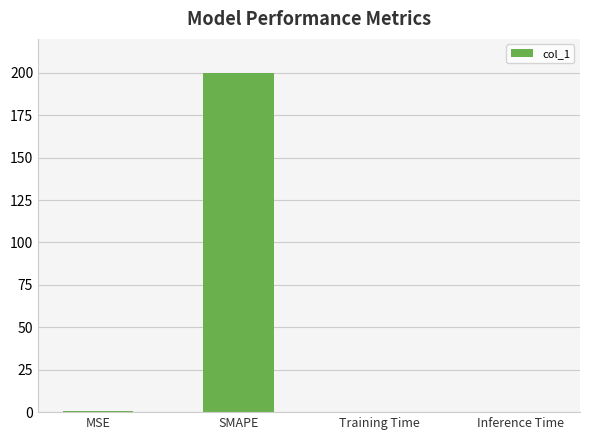

The value at SMAPE is 333.4. True or false?

False